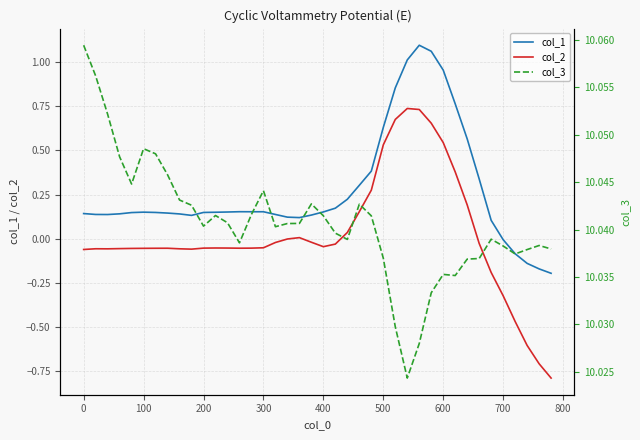

In col_1, how many points are lower than both neighbors (excluding endpoints)?

3